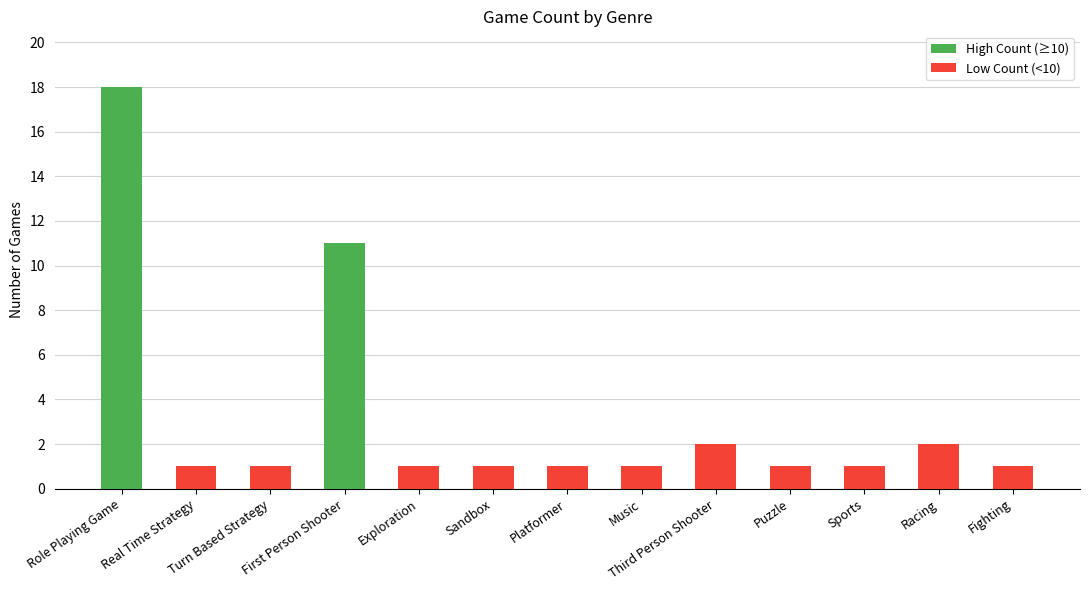

At which category does the chart reach its peak across all series?

Role Playing Game